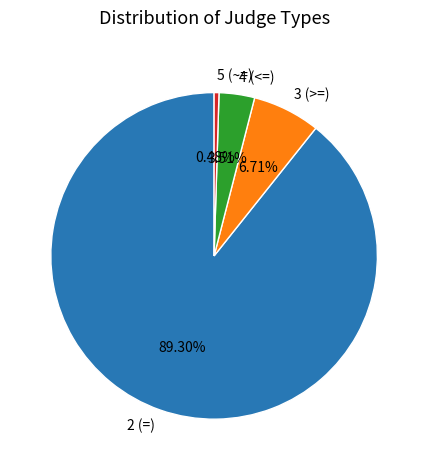

What portion of the pie excludes 2 (=)?

10.7%